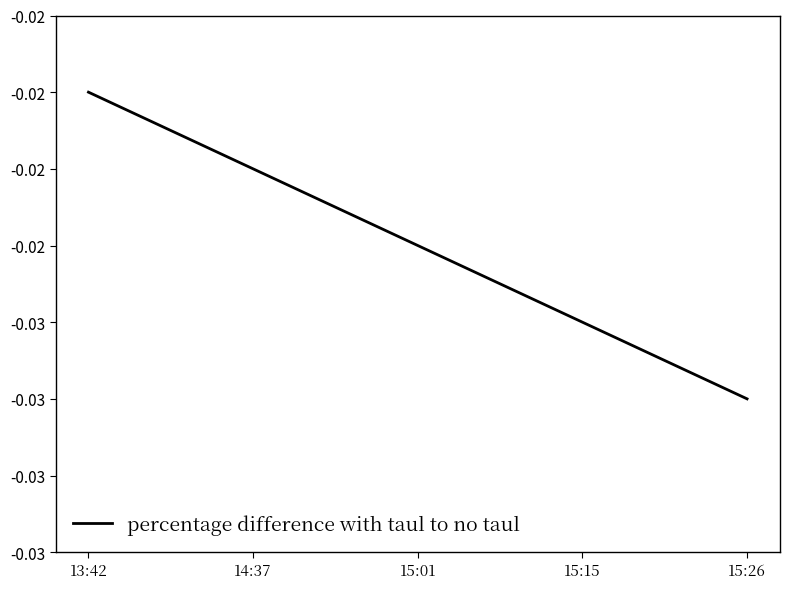

List the labels in order of value, largest first.

13:42, 14:37, 15:01, 15:15, 15:26